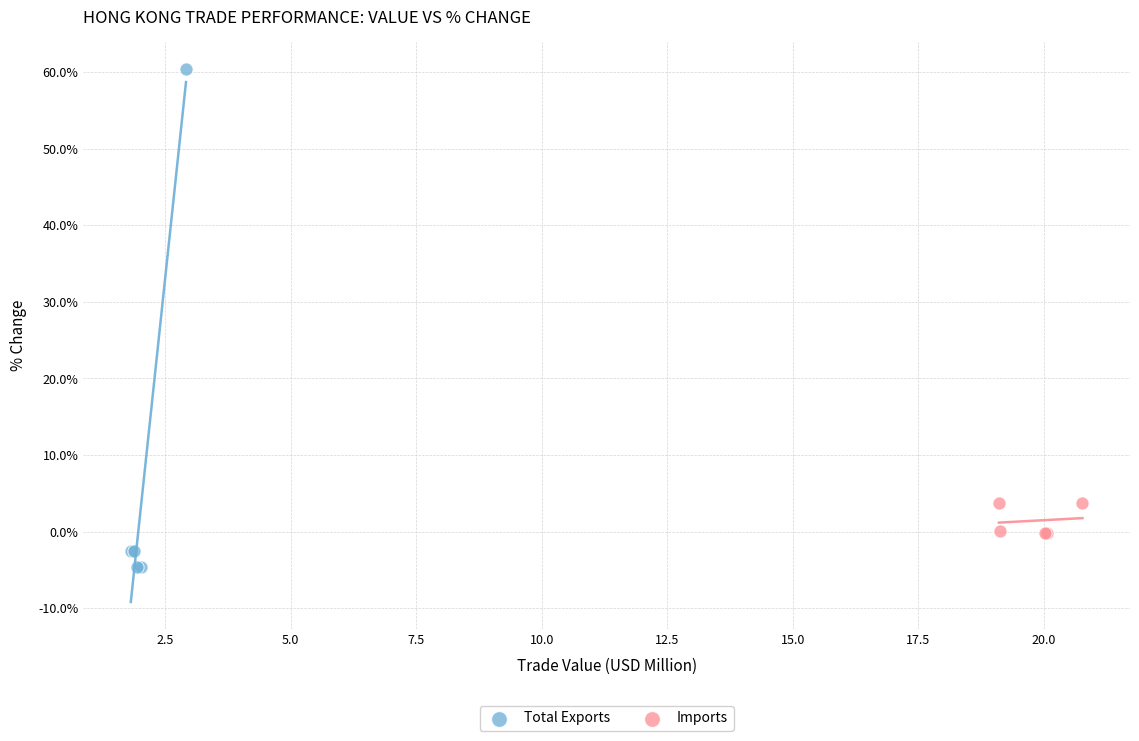

Which series has the widest spread of Y values?

Total Exports